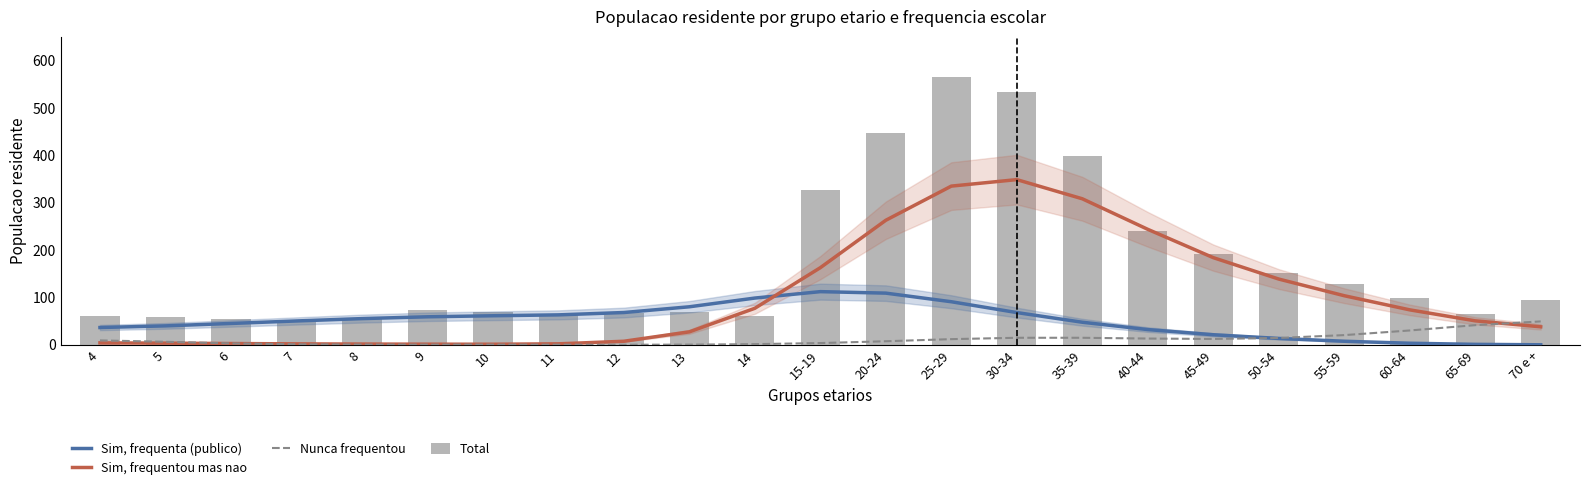

What is the difference between the maximum and minimum values in the Total series?

515.0